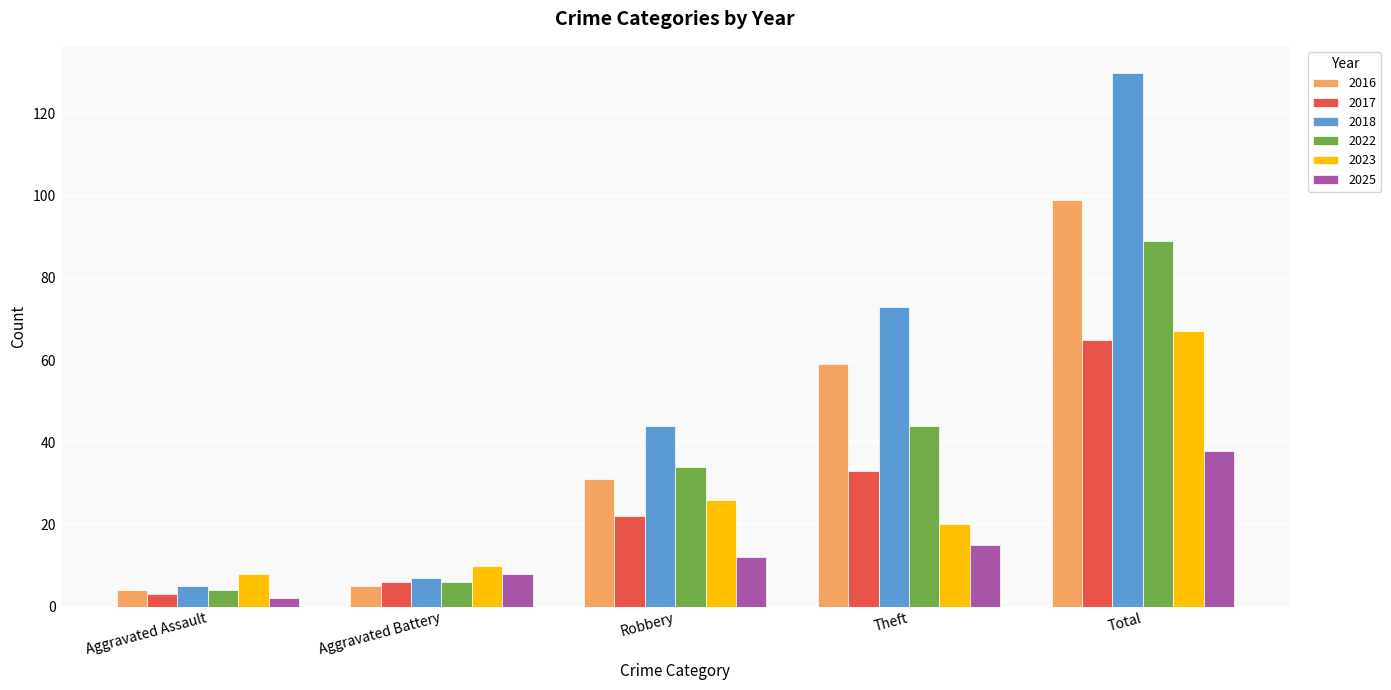

What is the value of the 2023 bar at the 1st from the left?

8